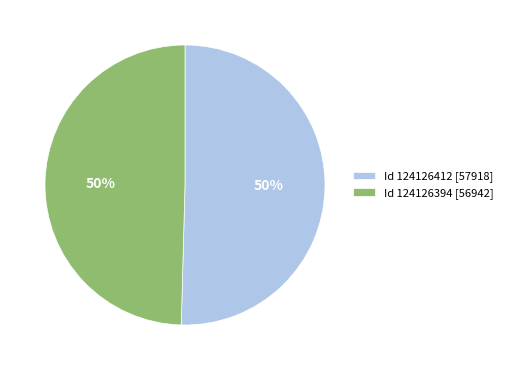

Is the sum of Id 124126412 [57918] and Id 124126394 [56942] greater than half?

Yes